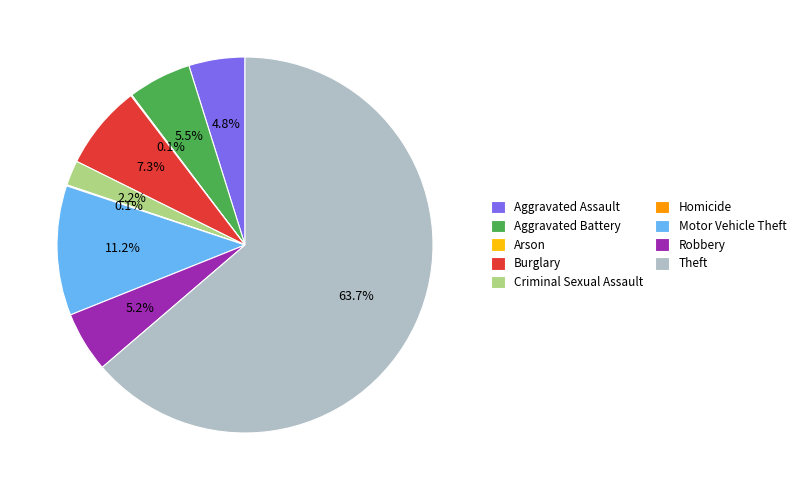

Approximately how many times larger is the value at Motor Vehicle Theft compared to Theft?

0.2